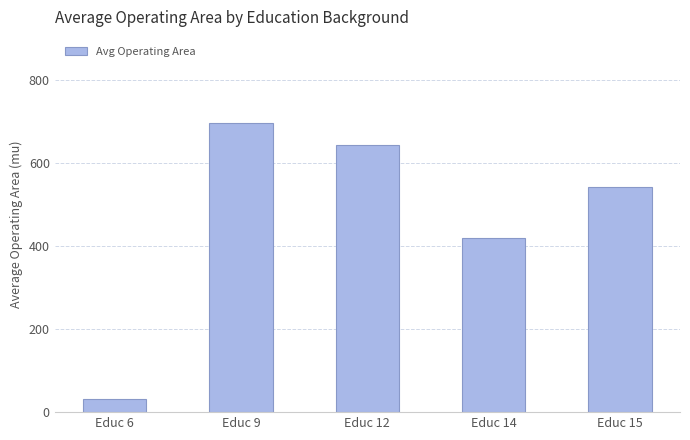

Reading right to left, transcribe all the data shown in this chart.

Educ 15=542.5	Educ 14=420.0	Educ 12=643.8	Educ 9=695.3	Educ 6=31.2